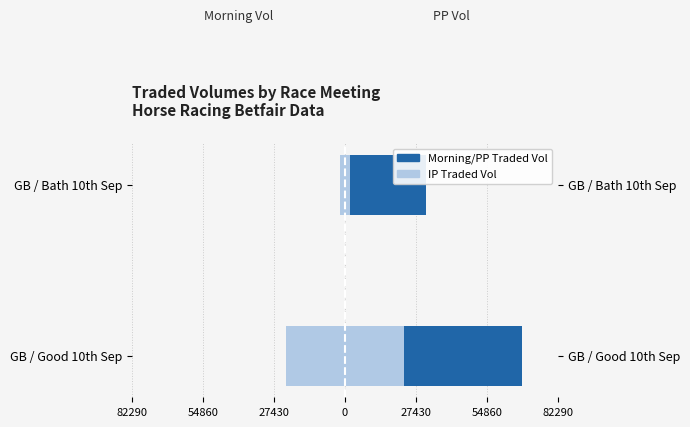

At GB / Bath 10th Sep, list the series in order from largest to smallest.

PP Traded Vol, IP Traded Vol (right), Morning Traded Vol, IP Traded Vol (left)